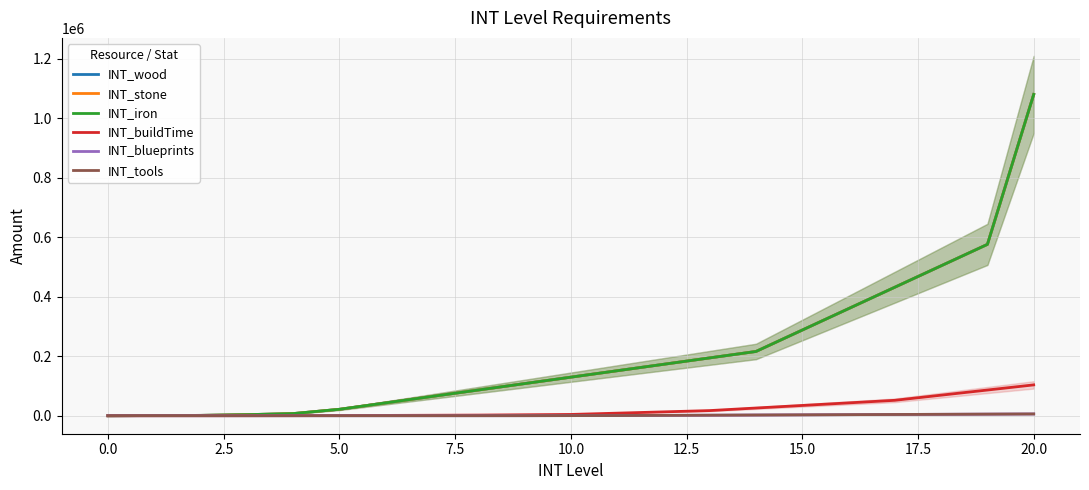

How many categories are shown in the chart?

21